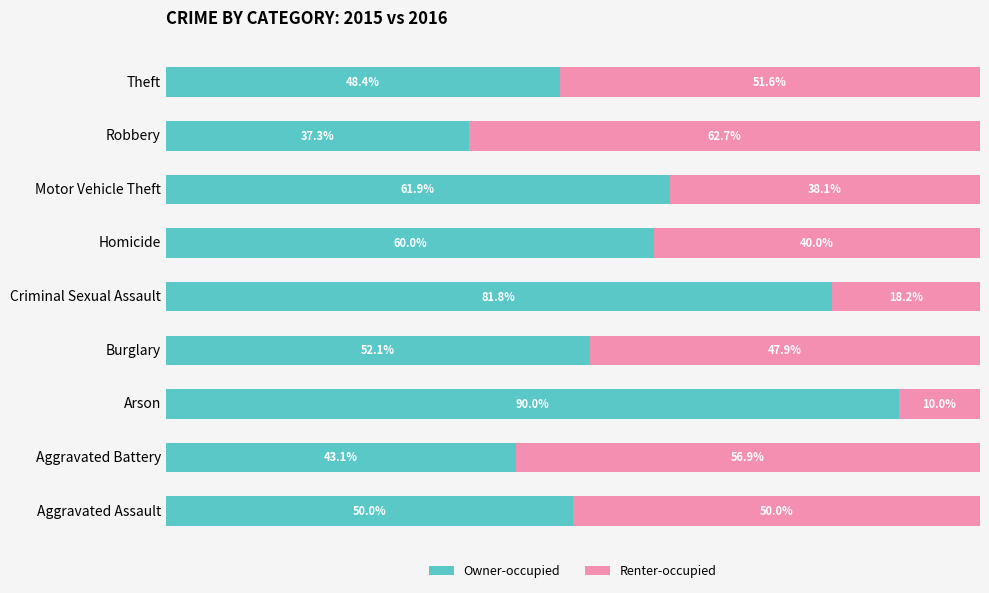

Where is Owner-occupied nearest to the value 63?

Motor Vehicle Theft